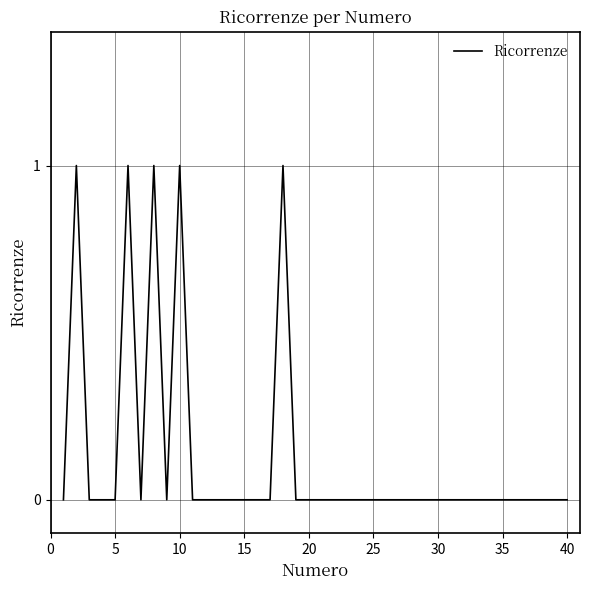

Is this an area chart (filled region under the line)?

No